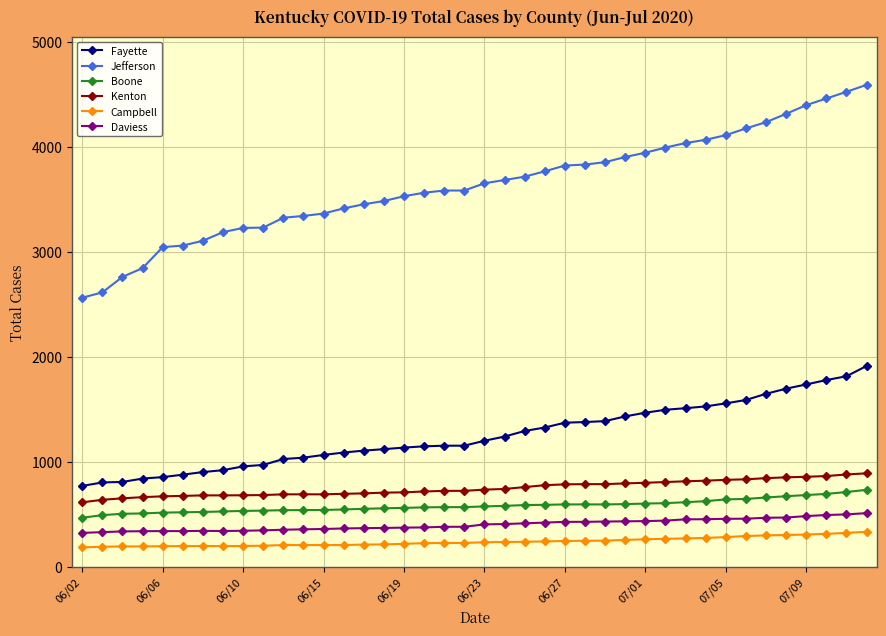

What is the minimum value shown in the chart?

185